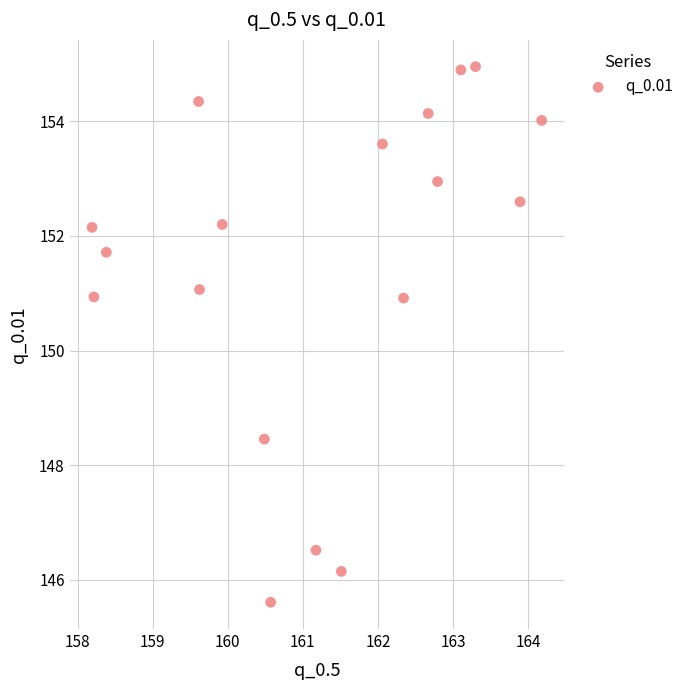

What is the range of Y values (max minus min)?

9.3